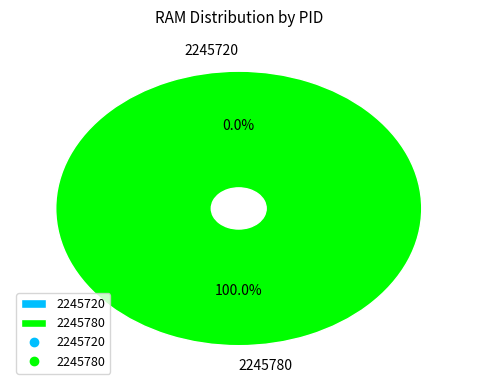

What percentage is the 2245780 slice, to the nearest percent?

100%